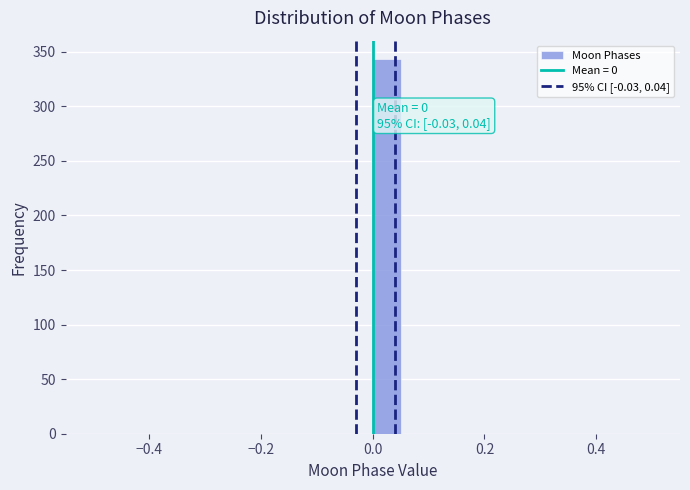

Read against the x-axis, roughly where is the centre of the tallest bar?

0.02